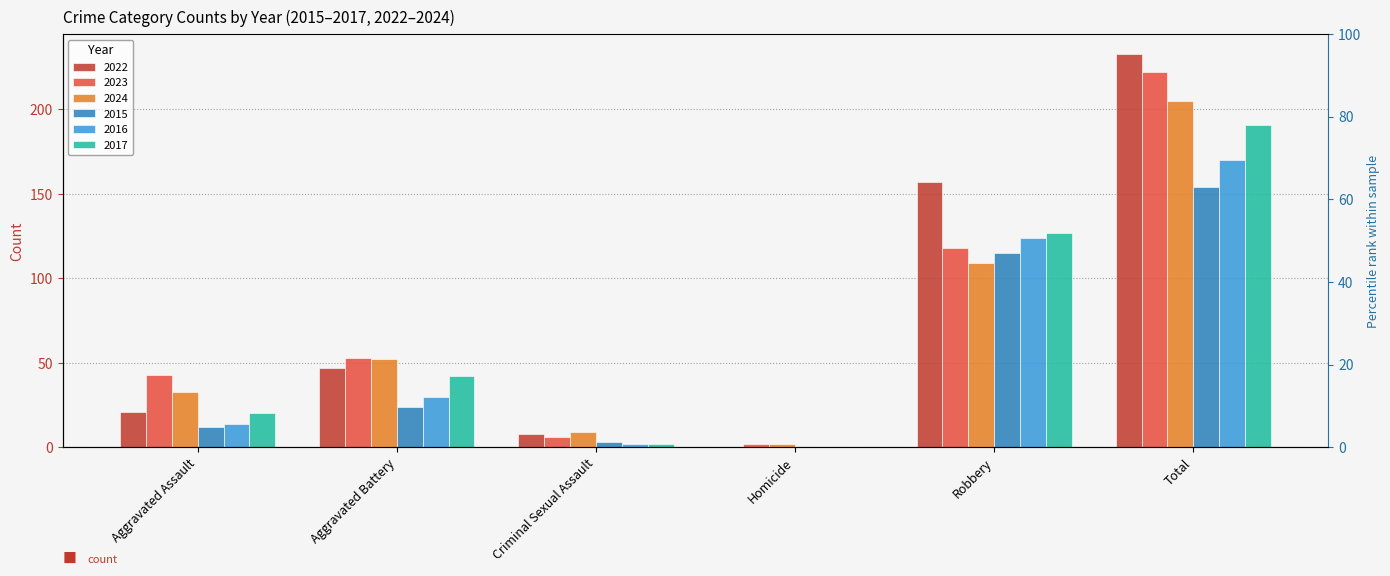

Reading left to right, transcribe all the data shown in this chart.

2022: 21	47	8	0	157	233
2023: 43	53	6	2	118	222
2024: 33	52	9	2	109	205
2015: 12	24	3	0	115	154
2016: 14	30	2	0	124	170
2017: 20	42	2	0	127	191